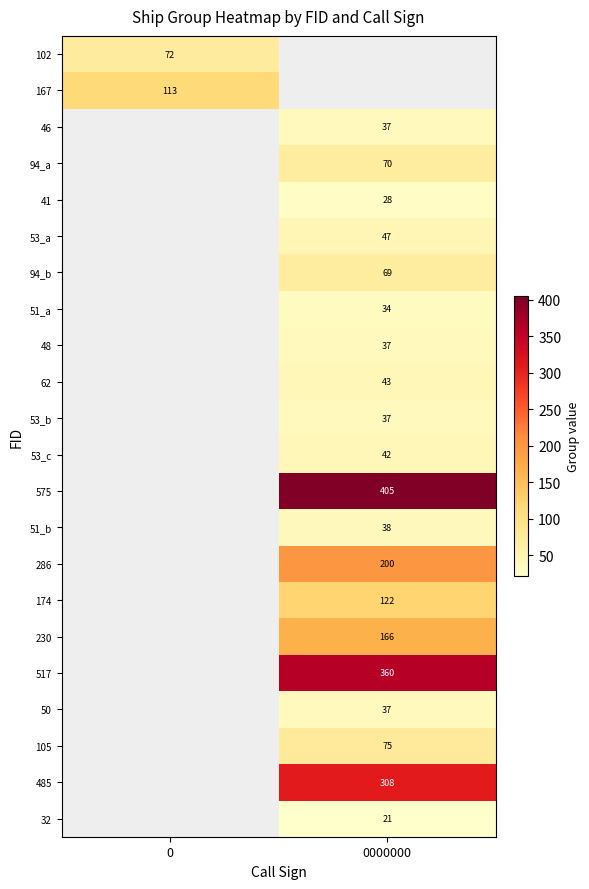

The 50 series shows 37 at 0000000. True or false?

True